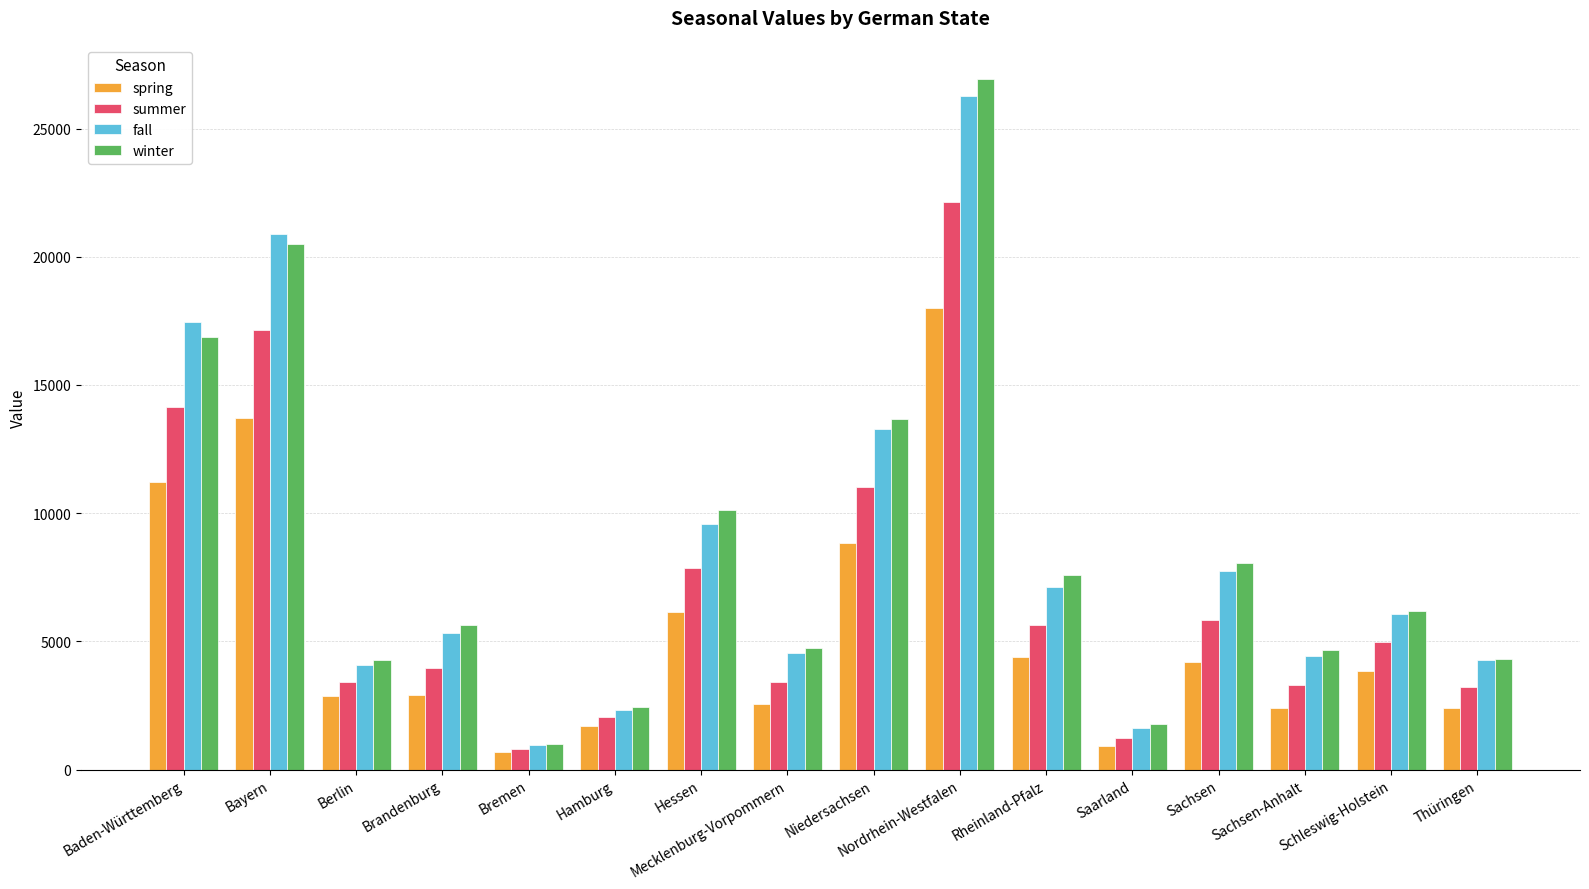

Which series changed the most between Berlin and Rheinland-Pfalz?

winter